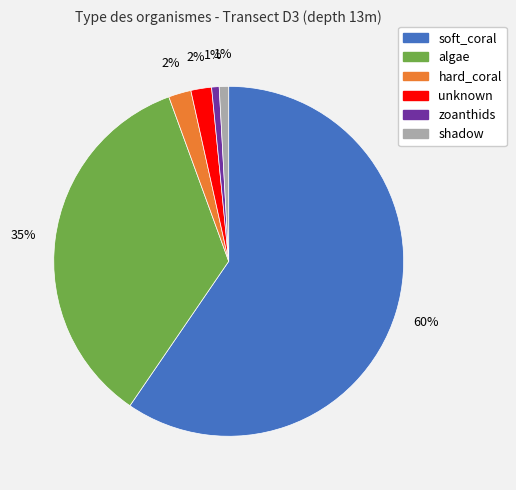

The zoanthids slice represents 1% of the pie. True or false?

True